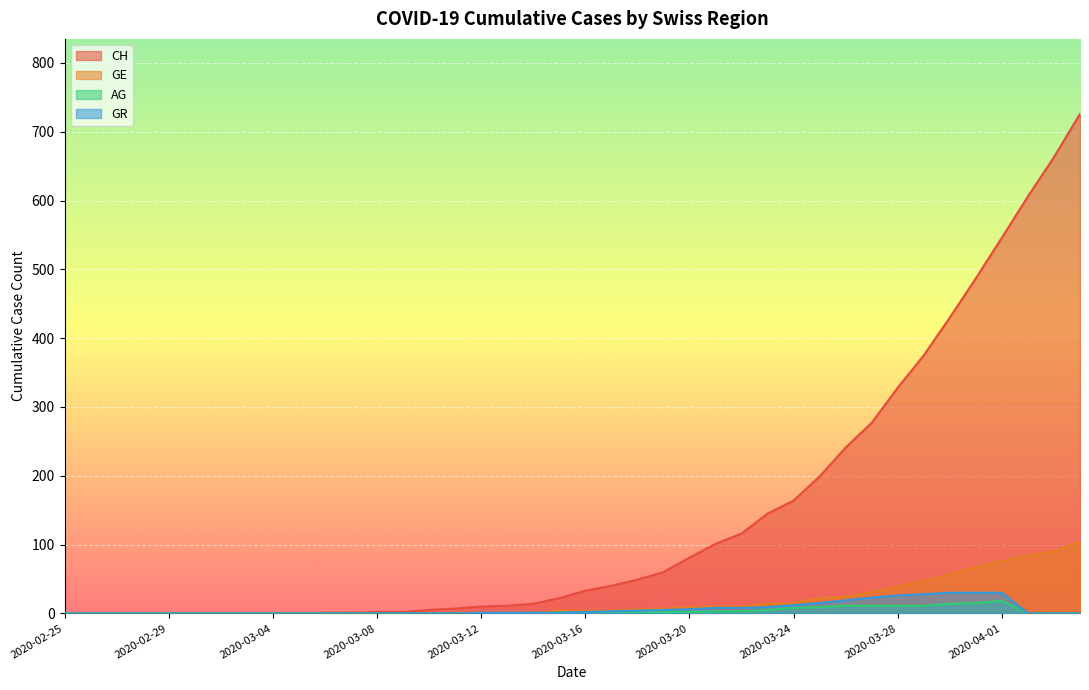

How many times do GR and GE cross each other?

1